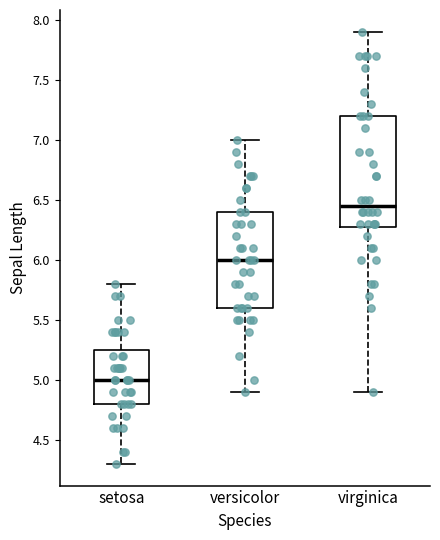

Which box's median line is the highest?

virginica